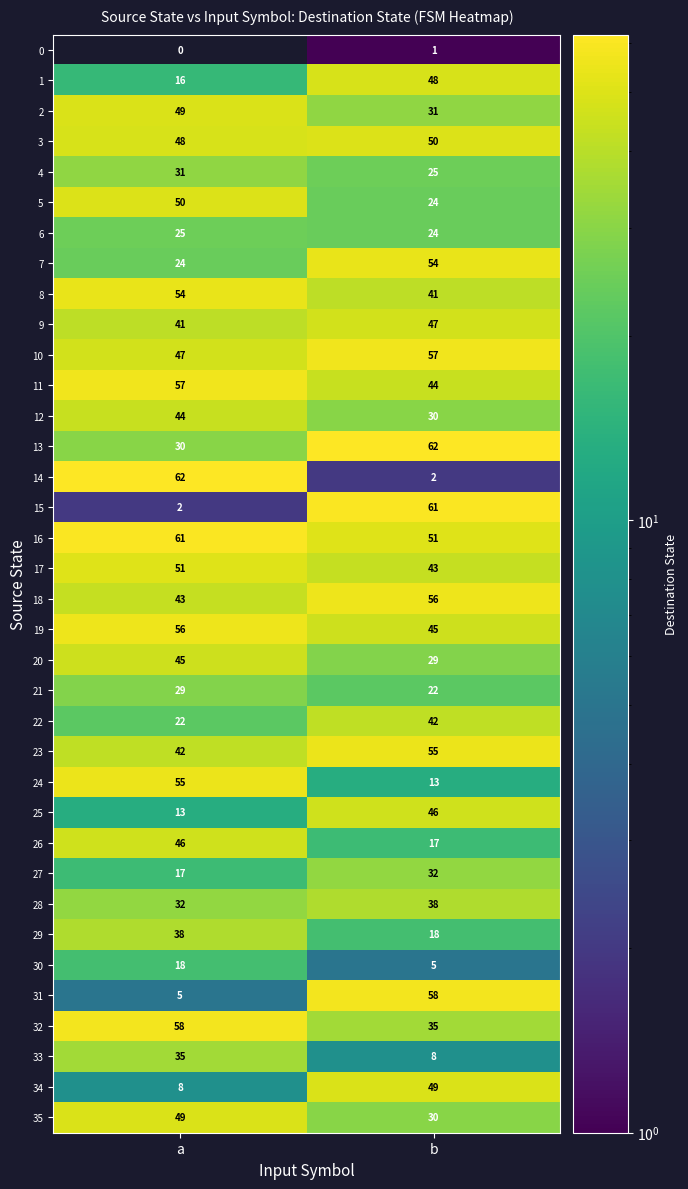

What is the total value across all series at a?

1303